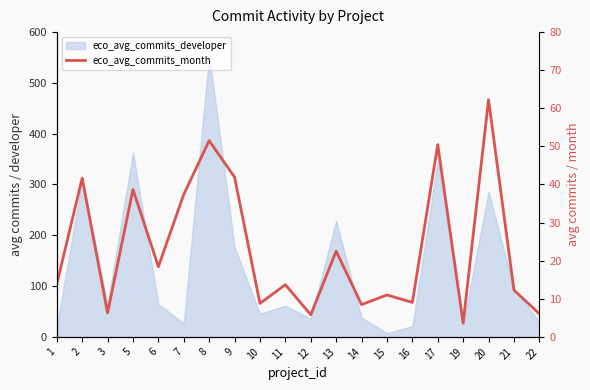

Does the chart have visible grid lines?

No